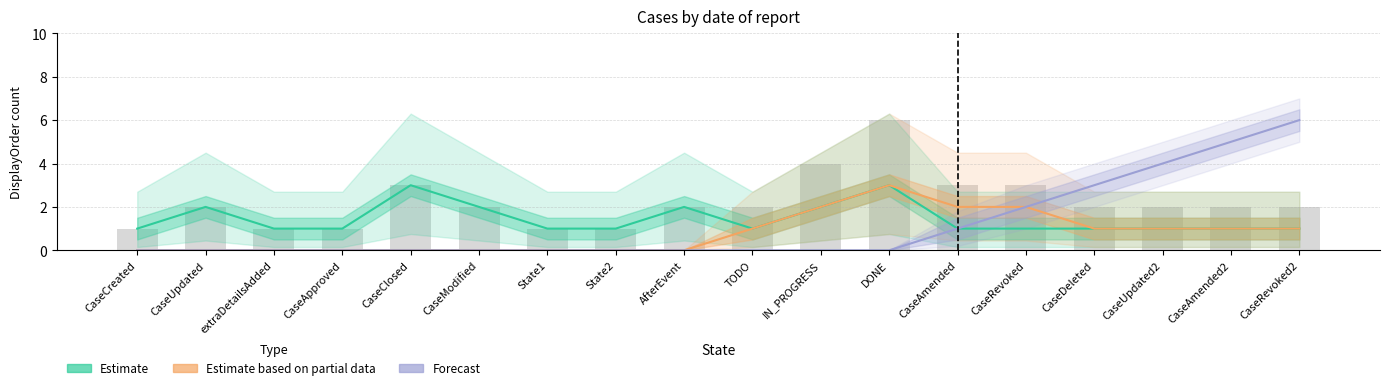

List the series in order of their peak value, lowest first.

Estimate, Estimate based on partial data, Forecast